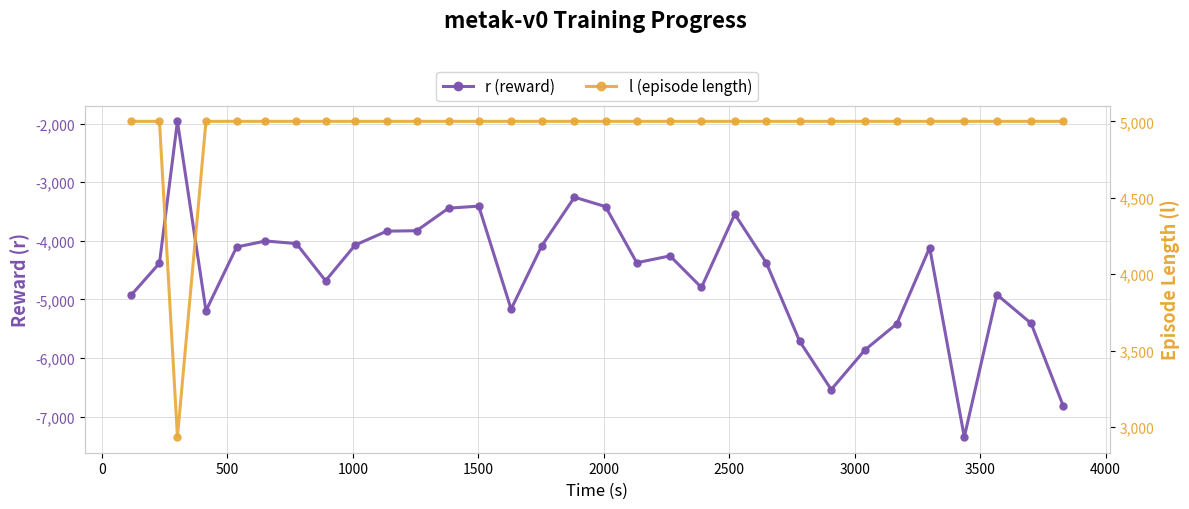

Is this an area chart (filled region under the line)?

No